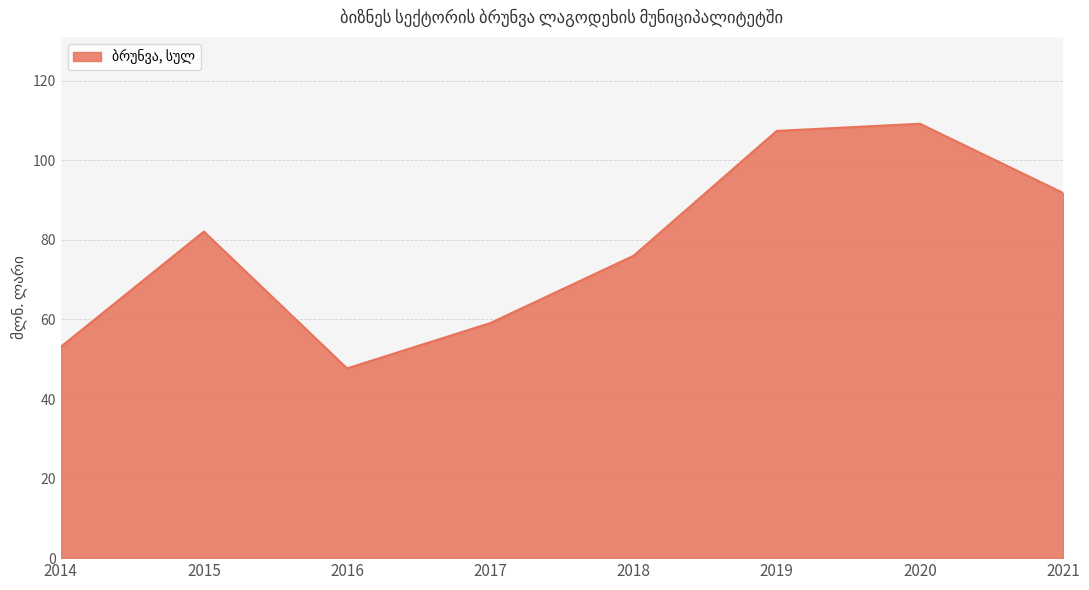

Reading right to left, extract all data points from this chart.

2021=91.8	2020=109.2	2019=107.4	2018=76.0	2017=59.1	2016=47.7	2015=82.1	2014=53.1